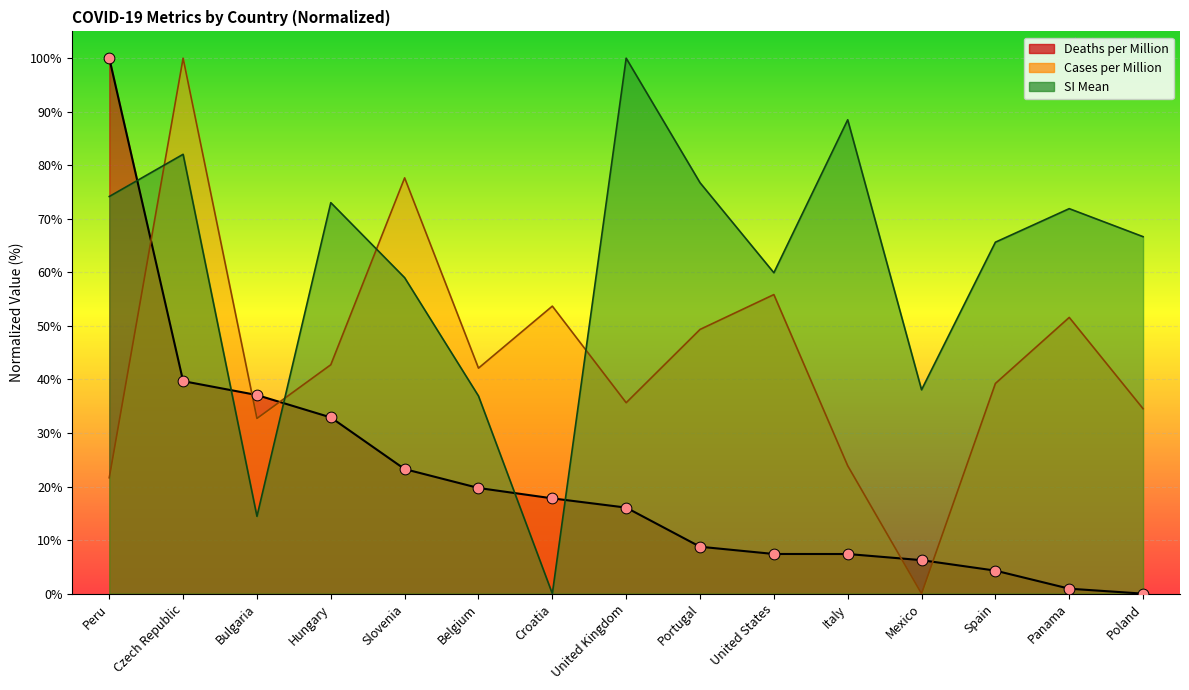

At how many categories does at least one series exceed 17?

15